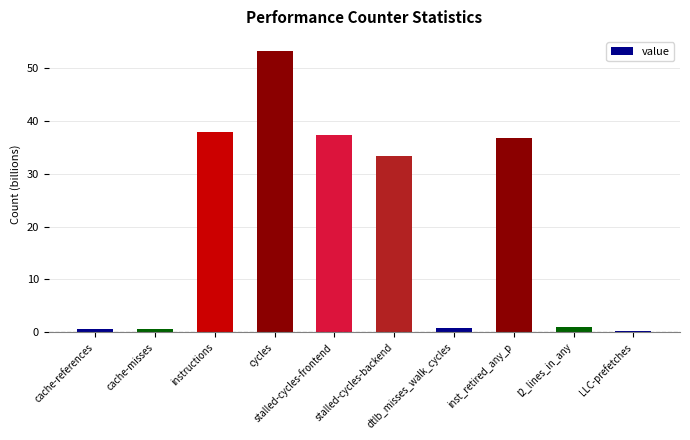

What is the greatest value displayed?

53.3